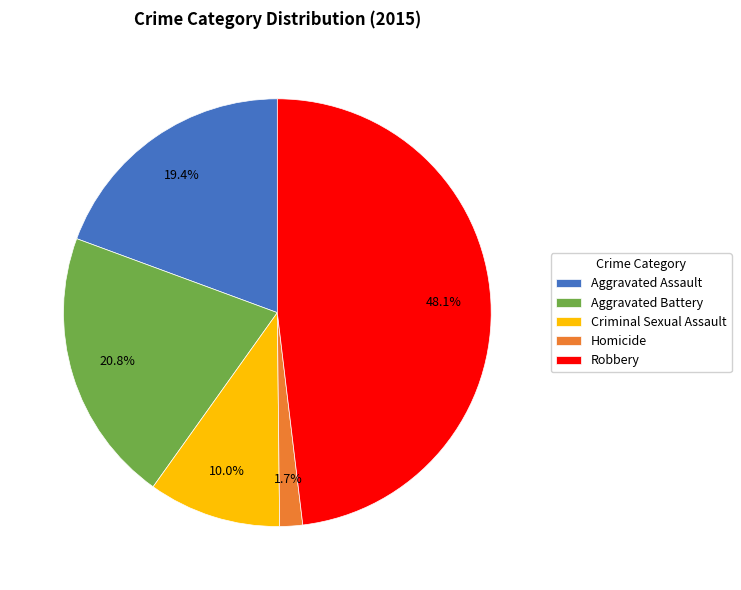

Which category has the smallest portion of the pie?

Homicide